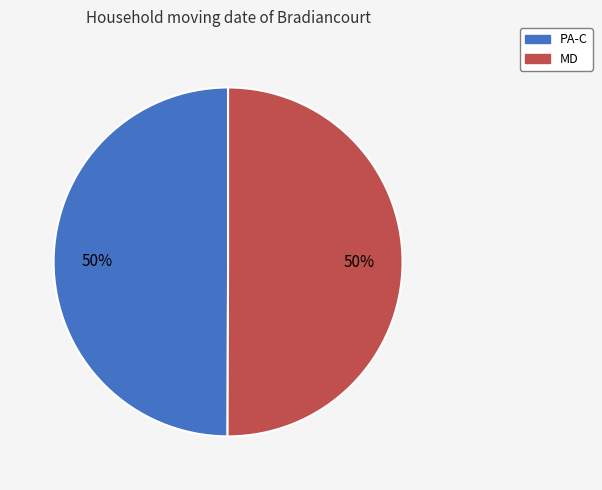

What percentage is the MD slice, to the nearest percent?

50%